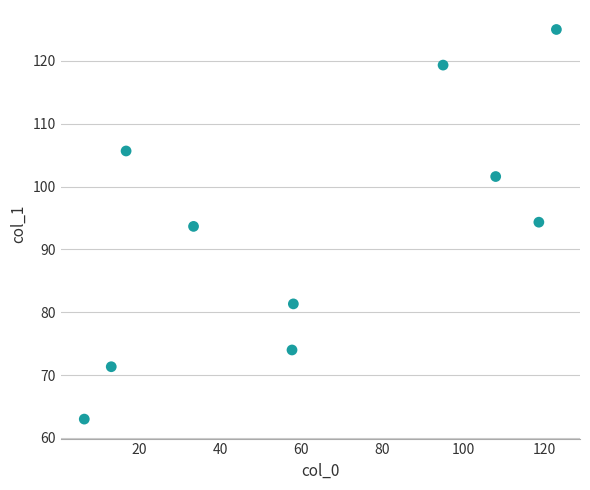

What is the average Y value?

92.9